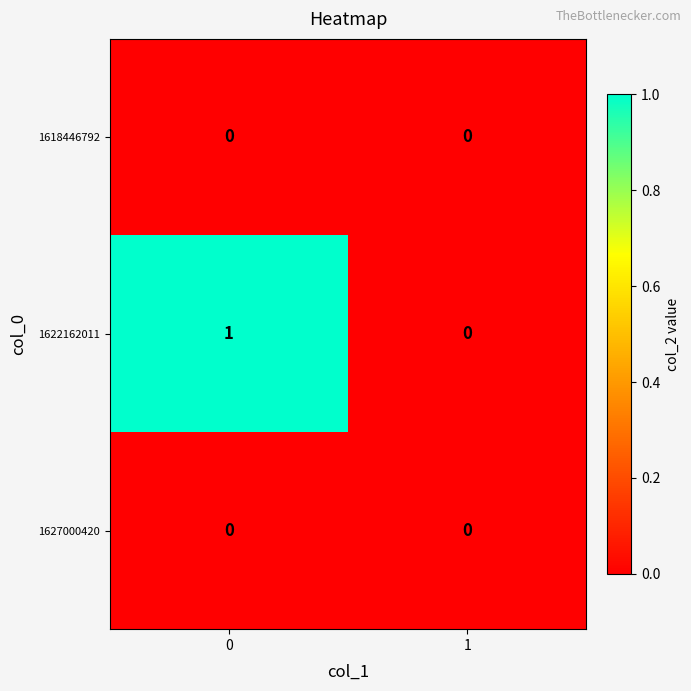

Which series changed the most between 0 and 1?

1622162011